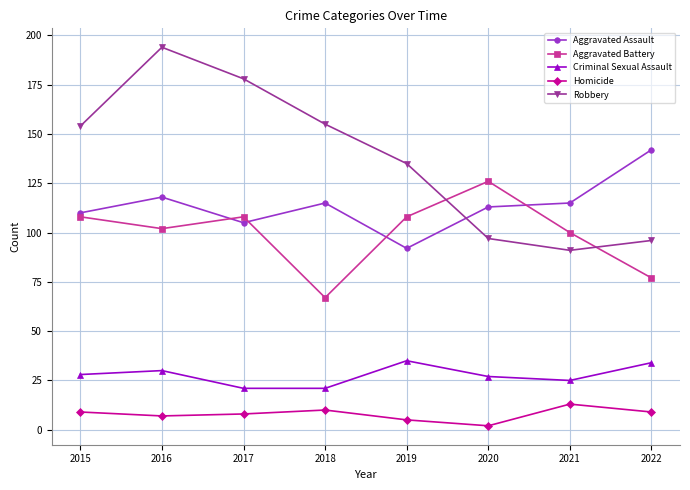

Which series ends up on top after the final intersection of Robbery and Aggravated Assault?

Aggravated Assault